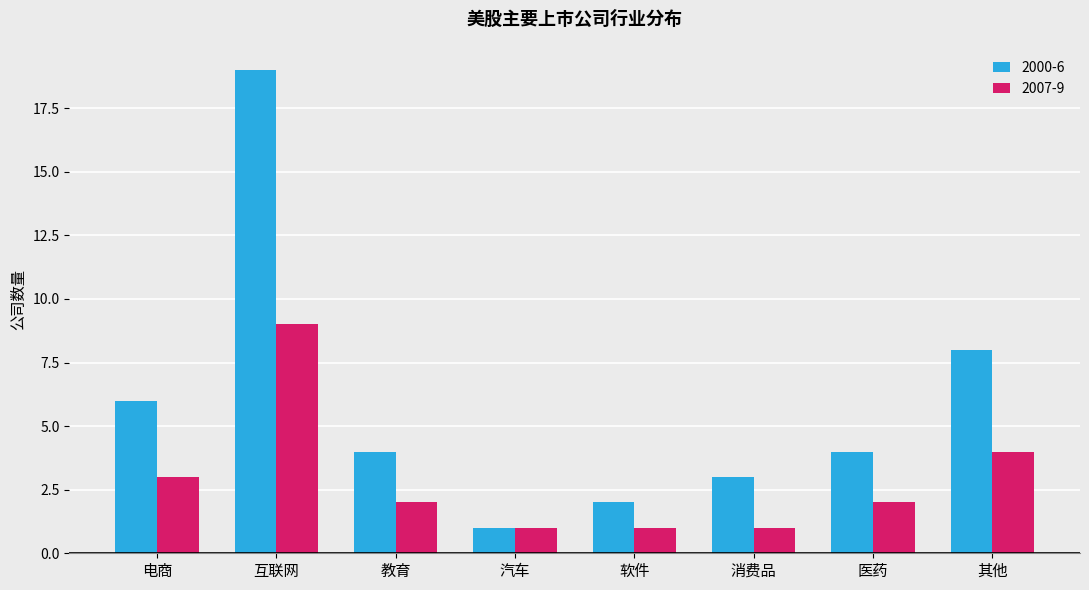

Count the number of categories in the chart.

8